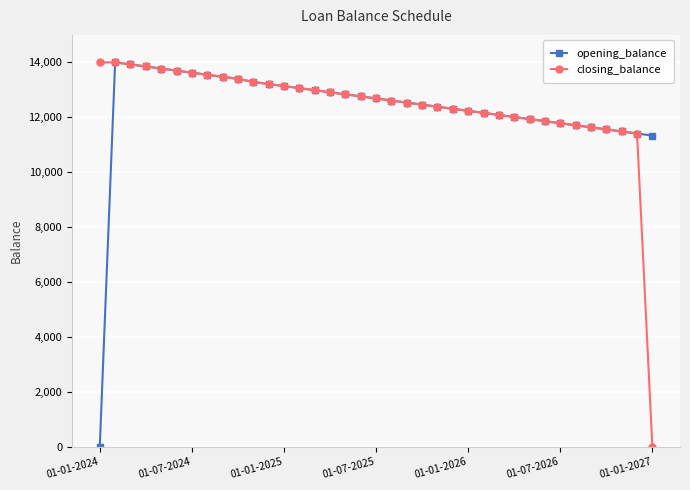

What is the highest value of the closing_balance series?

14000.0